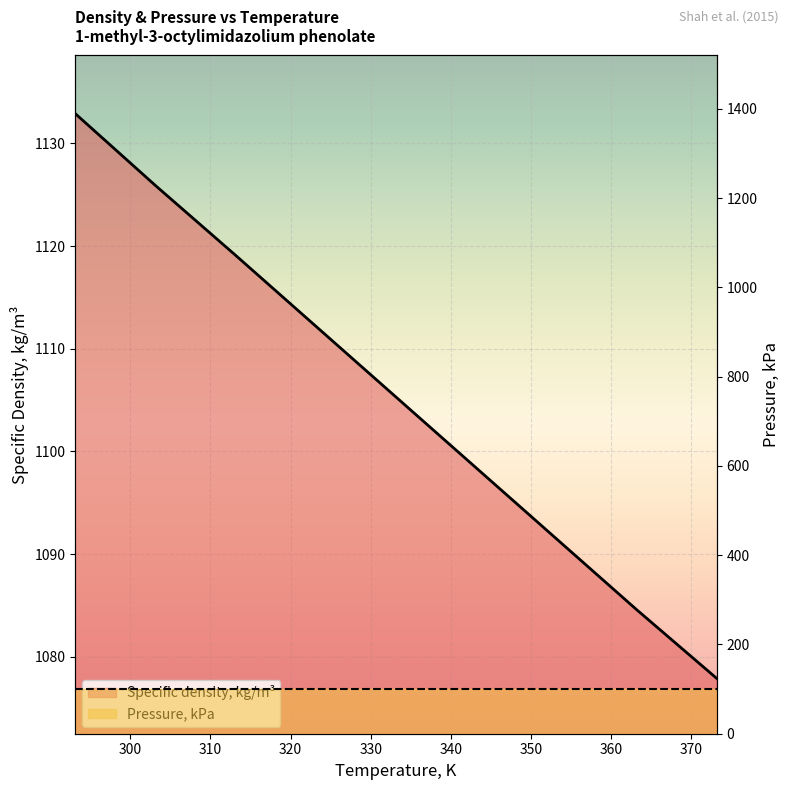

Reading right to left, what are all the values shown in this chart?

1077.9	1084.6	1091.5	1098.4	1105.3	1112.2	1119.1	1125.9	1132.9